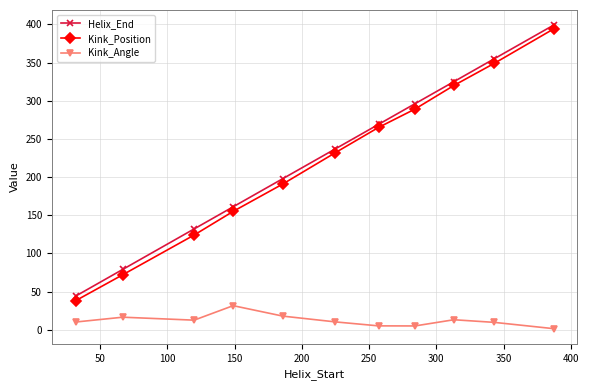

Which series has the widest spread of values?

Kink_Position